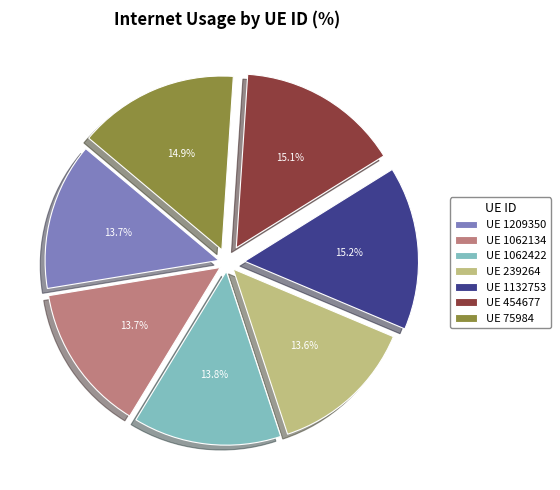

Is there any slice that represents more than half of the pie?

No